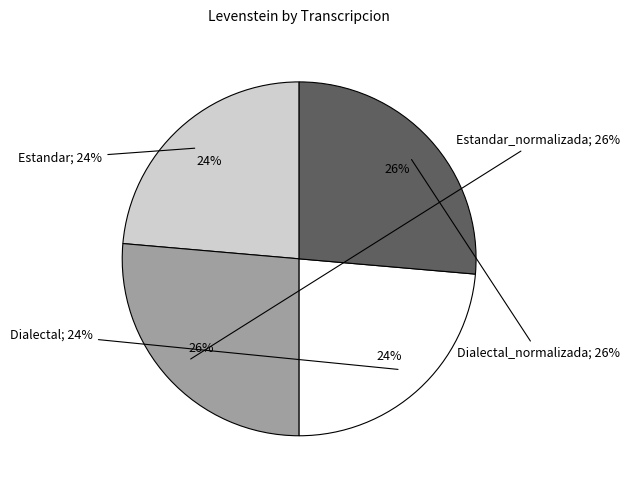

Rank the categories by value from lowest to highest.

Estandar, Dialectal, Estandar_normalizada, Dialectal_normalizada